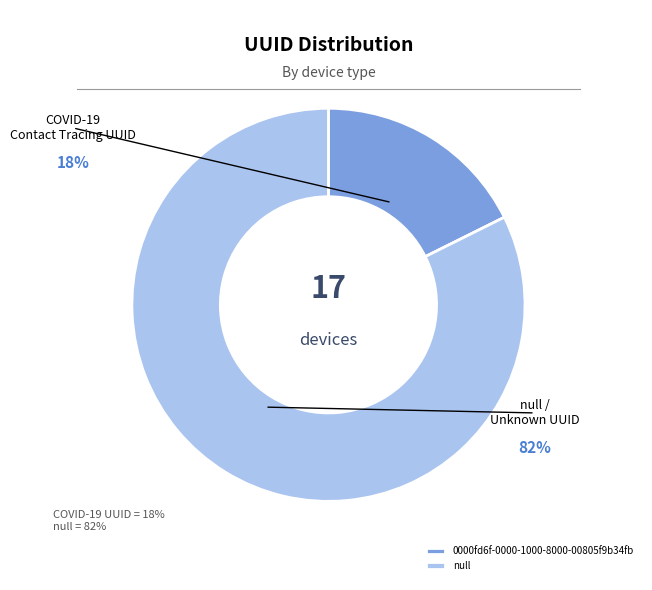

Do 0000fd6f-0000-1000-8000-00805f9b34fb and null together represent more than half of the pie?

Yes